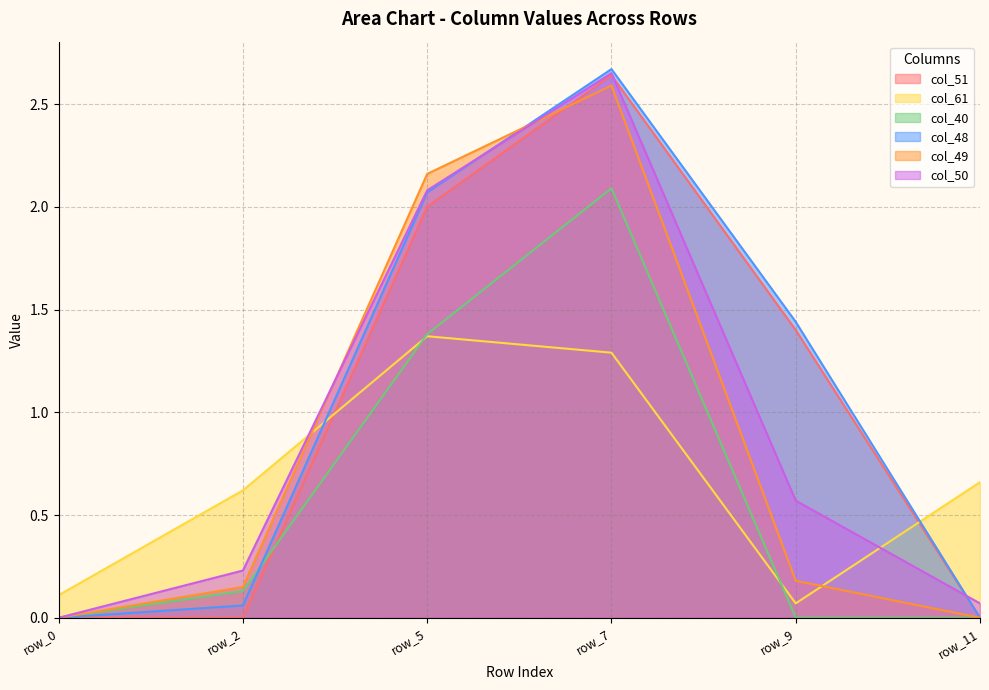

Which series changed the most between col_48 and col_49?

row_9